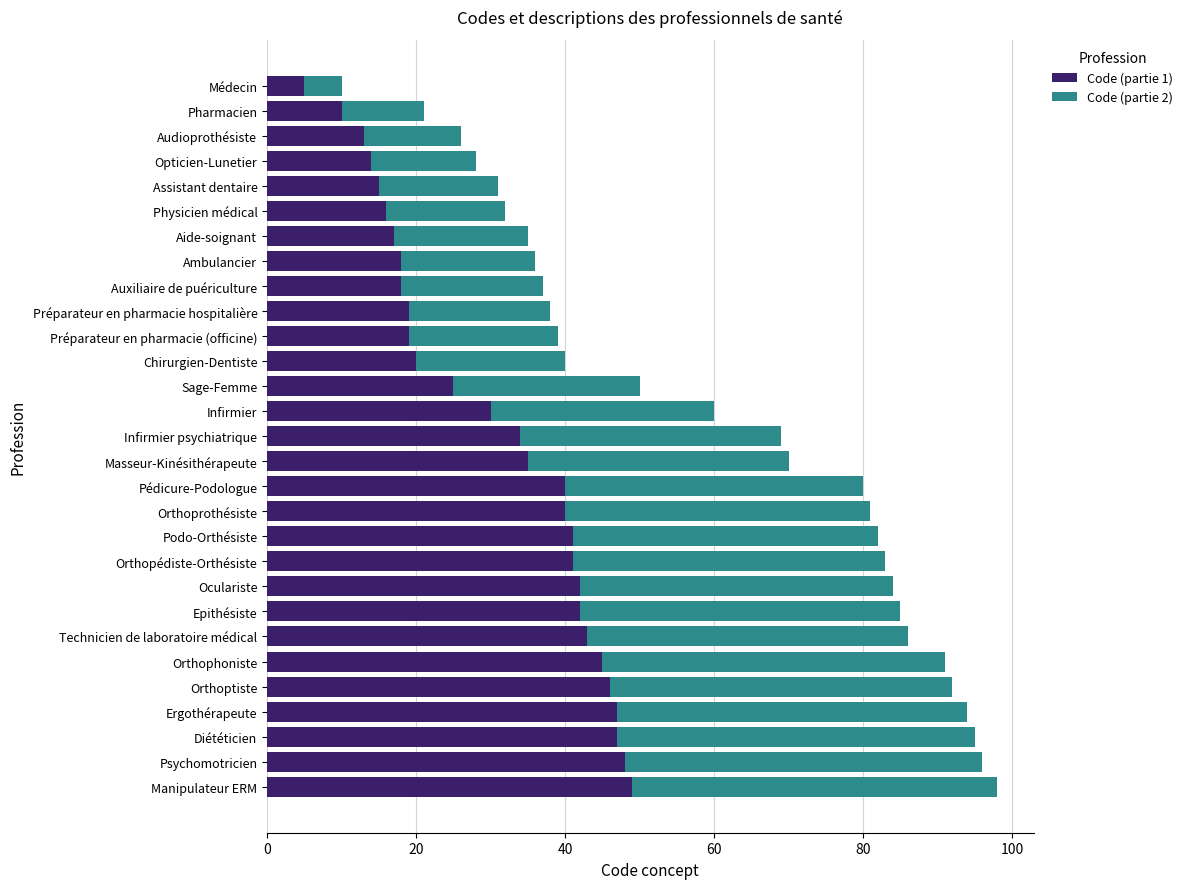

Count the number of data series in this chart.

2